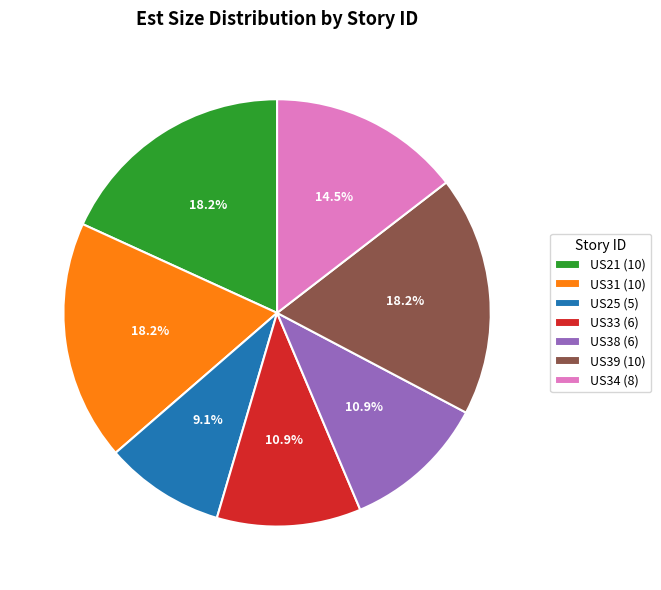

To the nearest percent, what portion does US31 represent?

18%